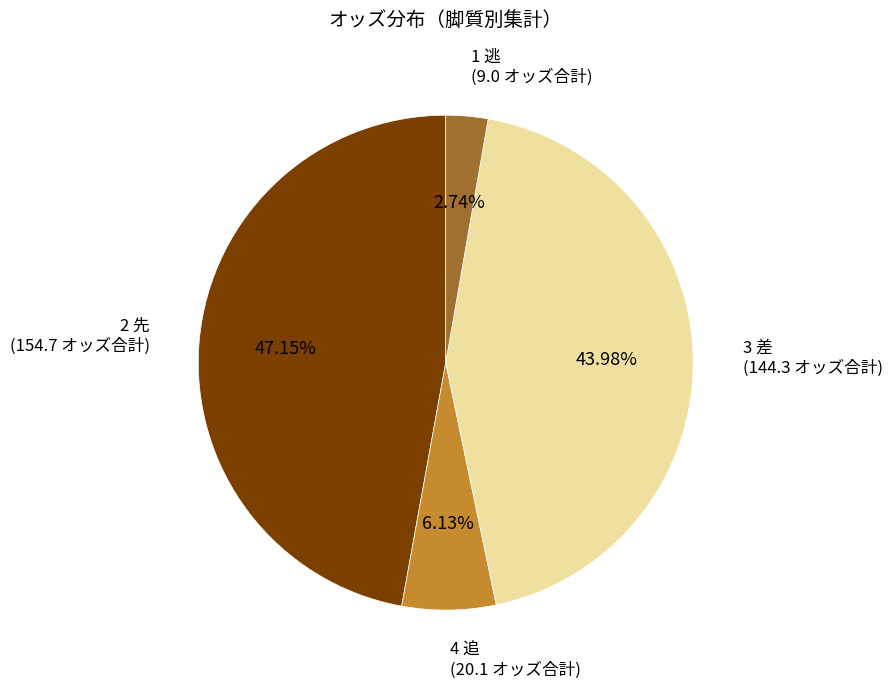

Is there any slice that represents more than half of the pie?

No